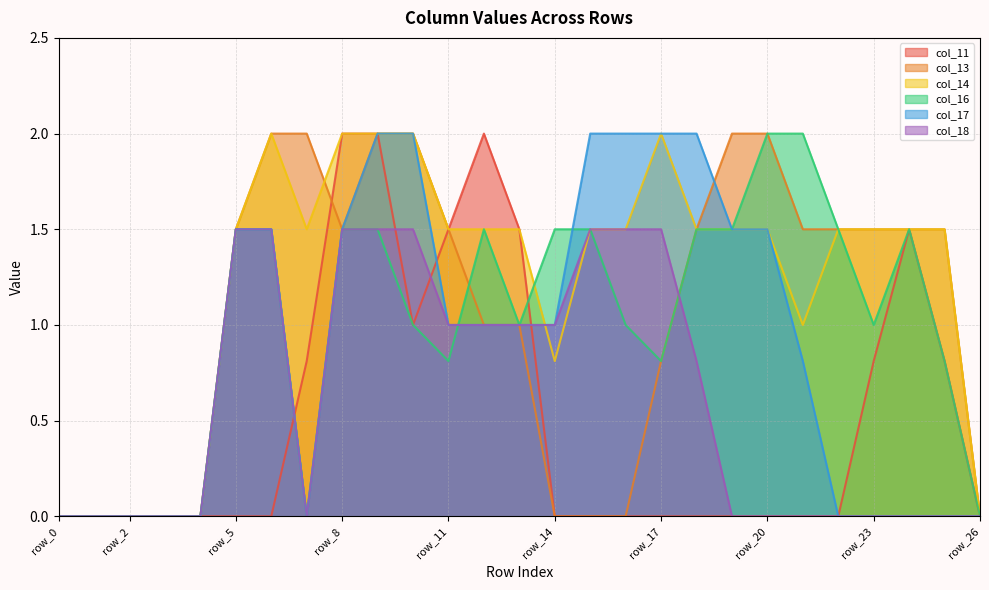

Count the number of data series in this chart.

6